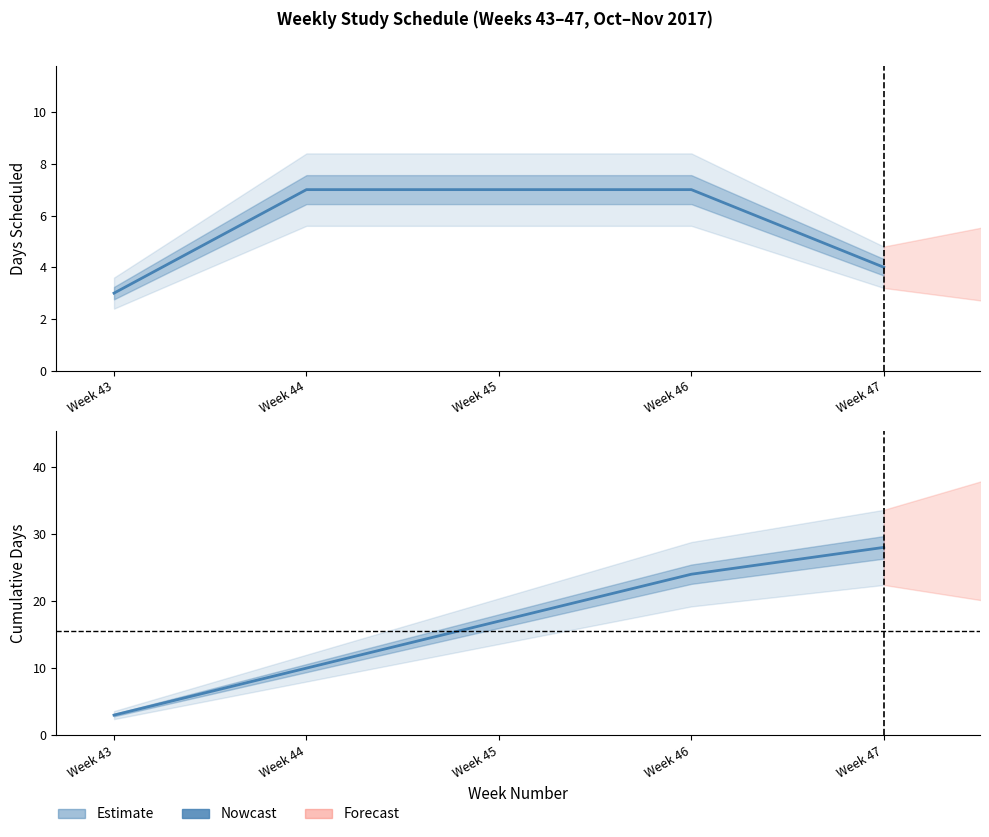

True or false: the data has more than 2 interior local peaks.

False